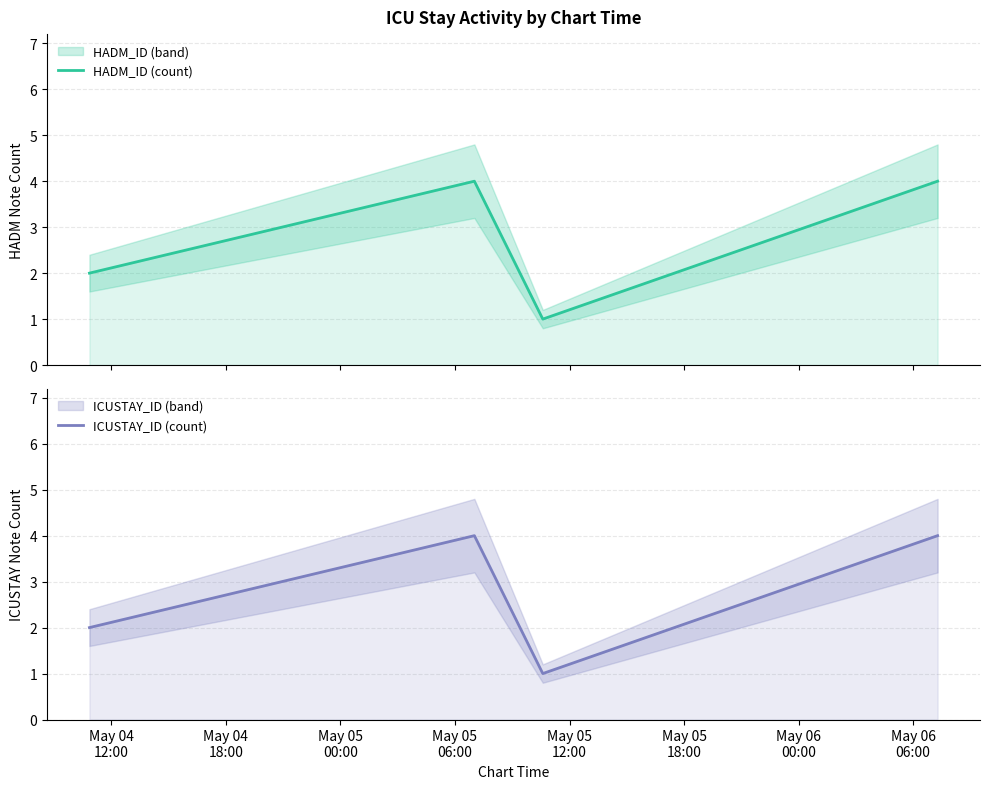

True or false: HADM_ID (count) has more than 2 points higher than both neighbors.

False